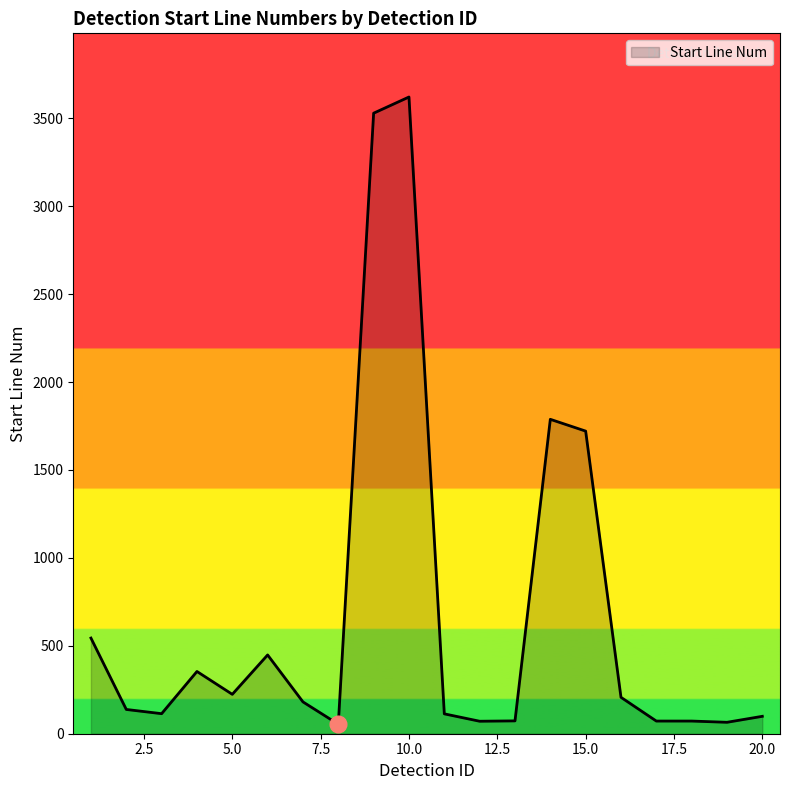

What is the minimum value shown in the chart?

54